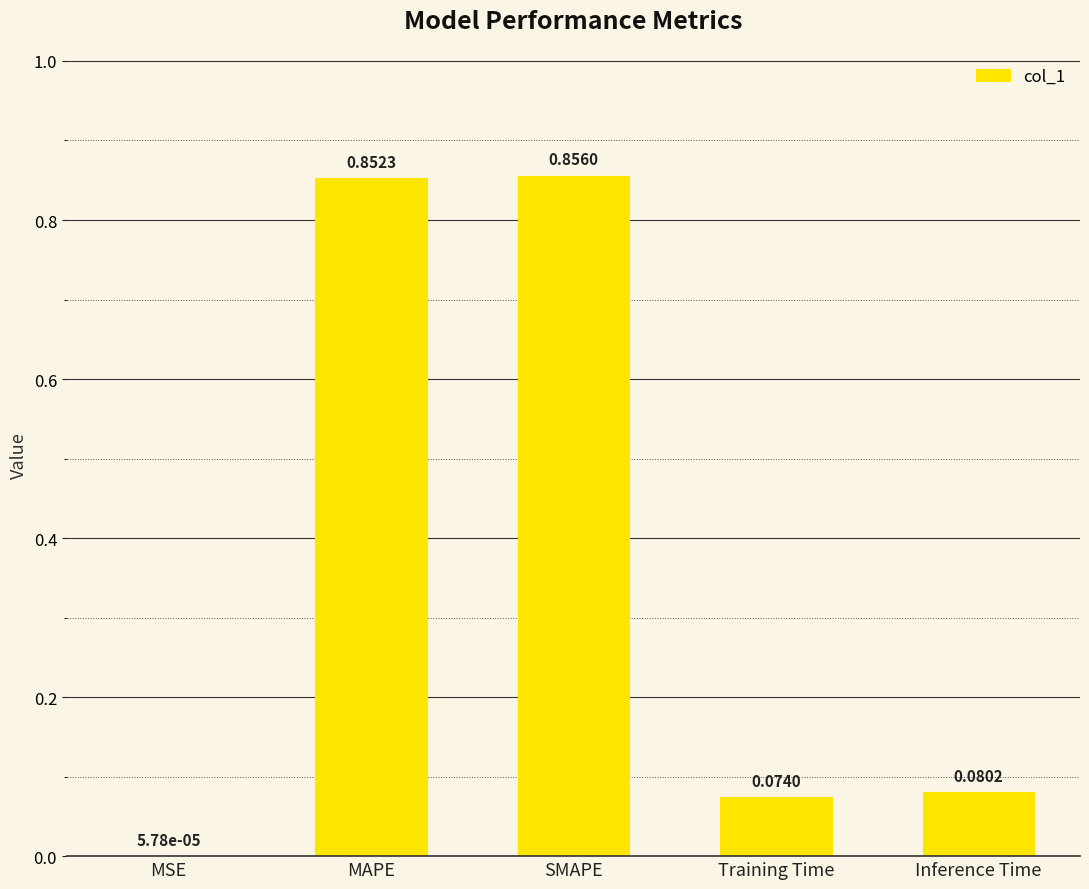

How many data points does each series have?

5